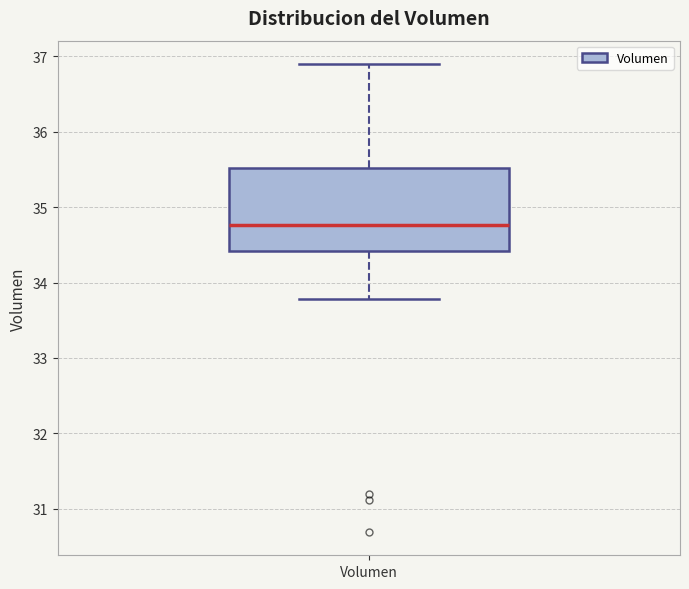

Read this box plot against the y-axis: the position of the median line, the range covered by the box, and the ends of both whiskers. The values are not printed on the chart, so give them approximately, as read against the axis.

median 34.8, box 34.4 to 35.5, whiskers 33.8 to 36.9